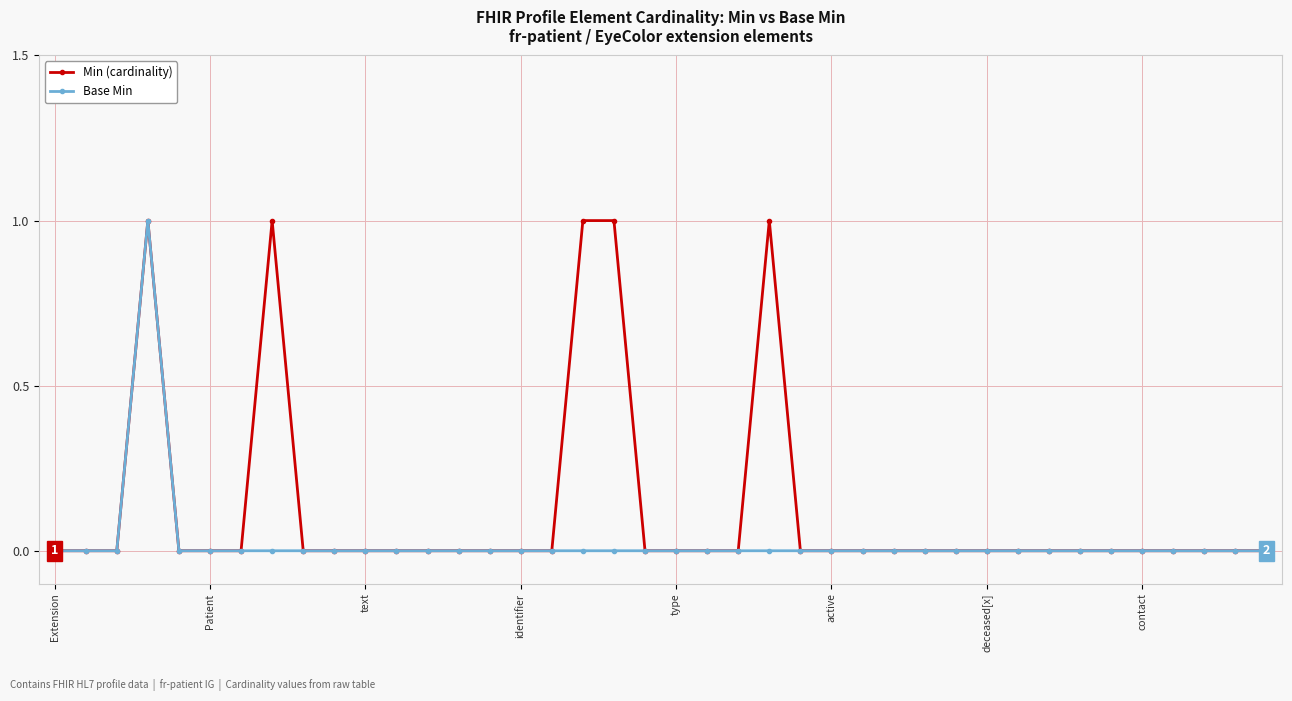

Count the number of categories in the chart.

40